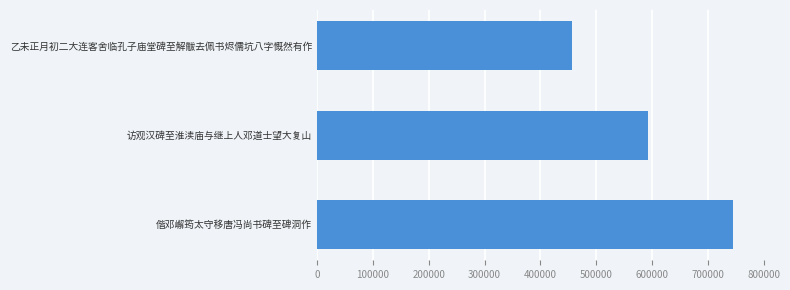

What is the minimum value shown in the chart?

456056